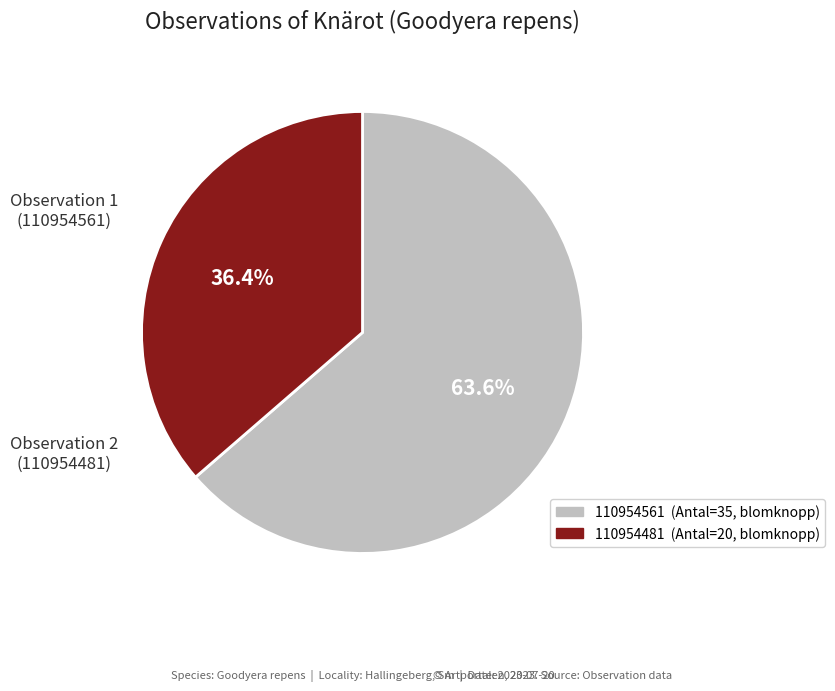

To the nearest percent, what is the difference between the largest and smallest slice percentages?

27%